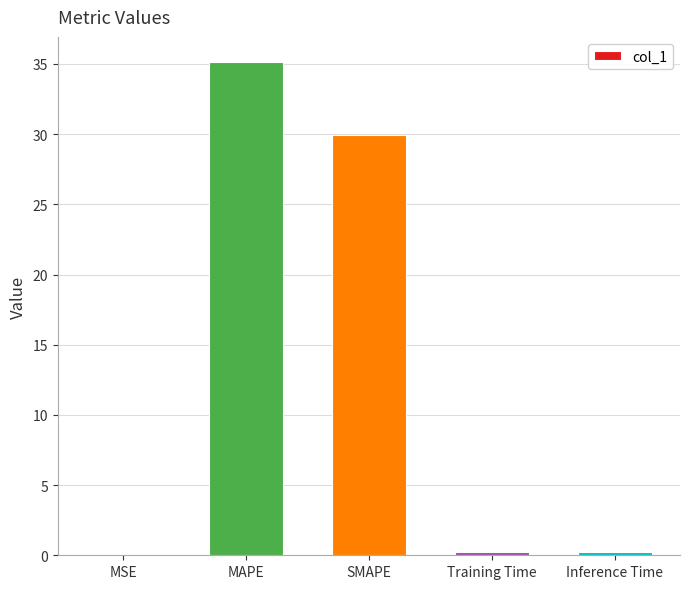

True or false: the data shows 0.1 at MSE.

True